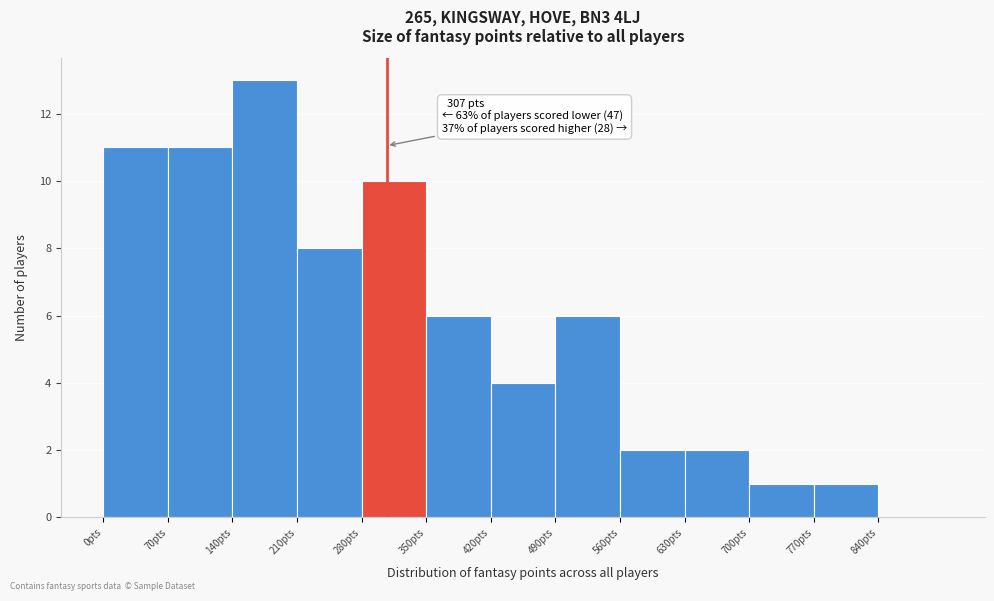

Which range on the x-axis has the tallest bar?

140 to 210